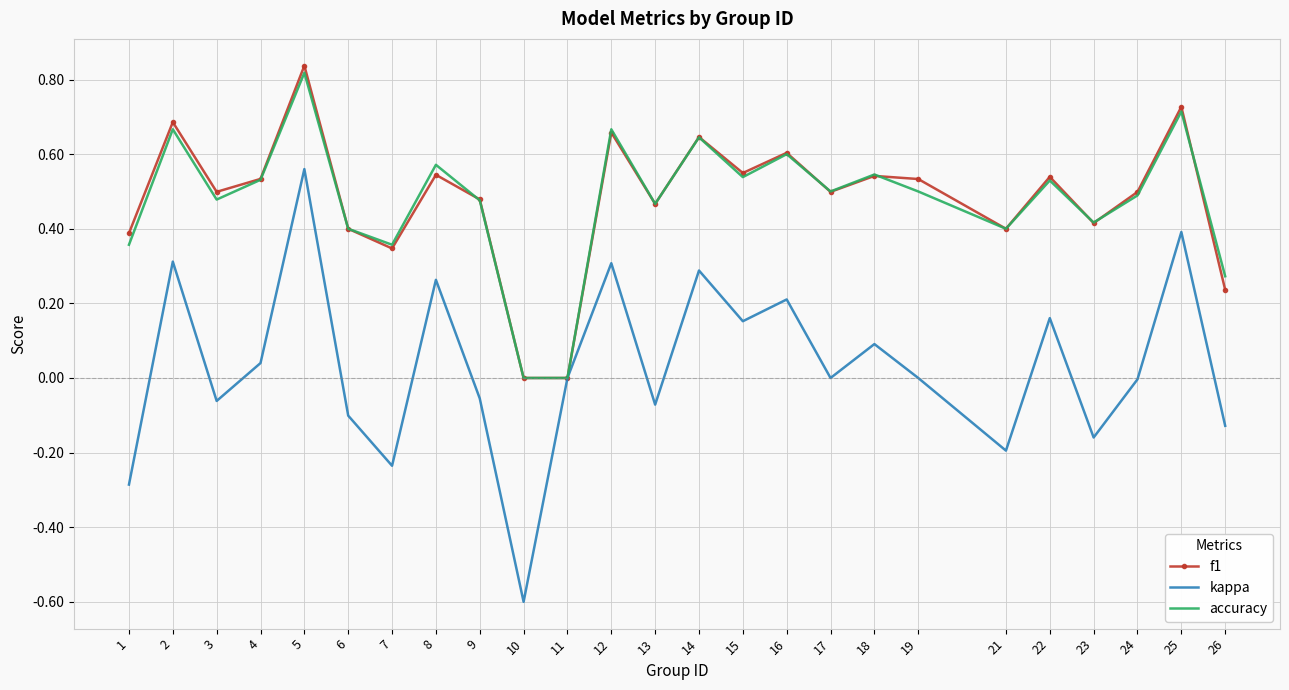

At which category does kappa reach its first local peak?

2